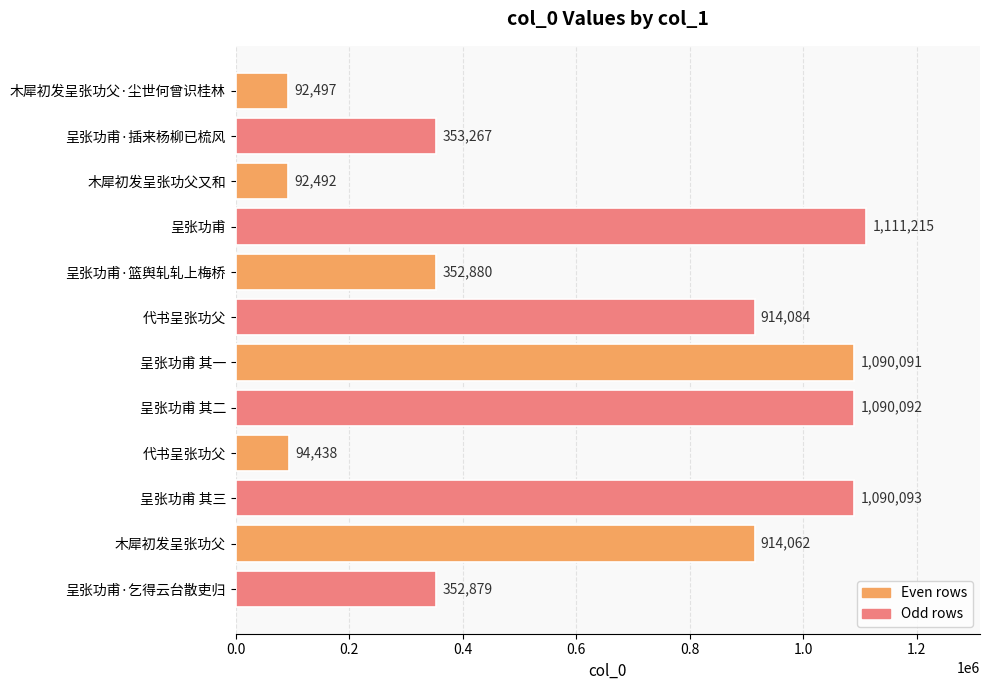

How many bars are there in total?

12